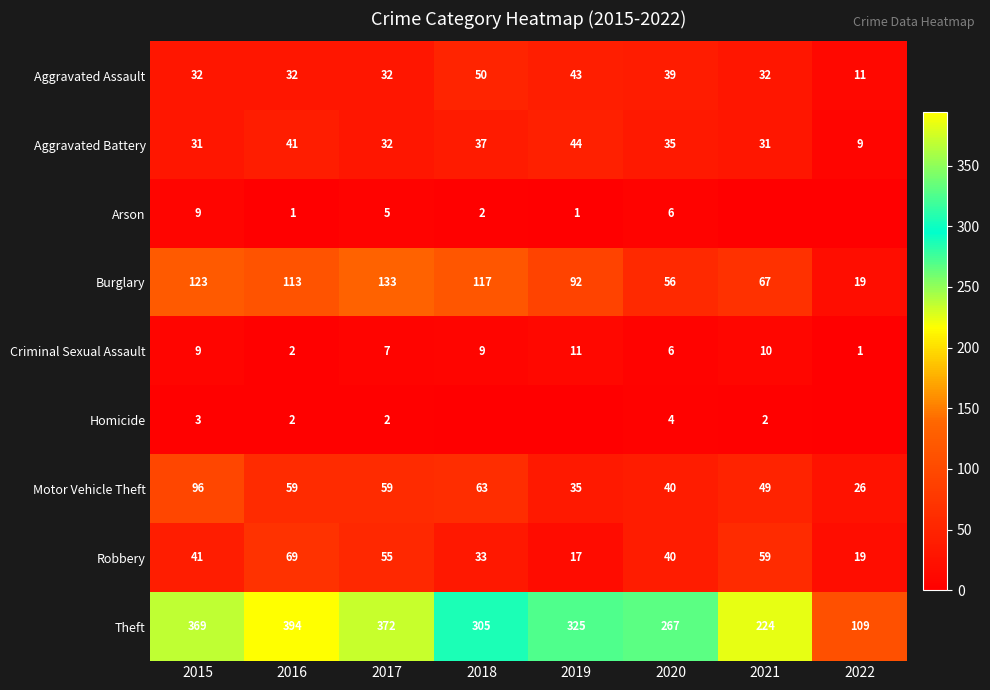

Count the number of categories in the chart.

8